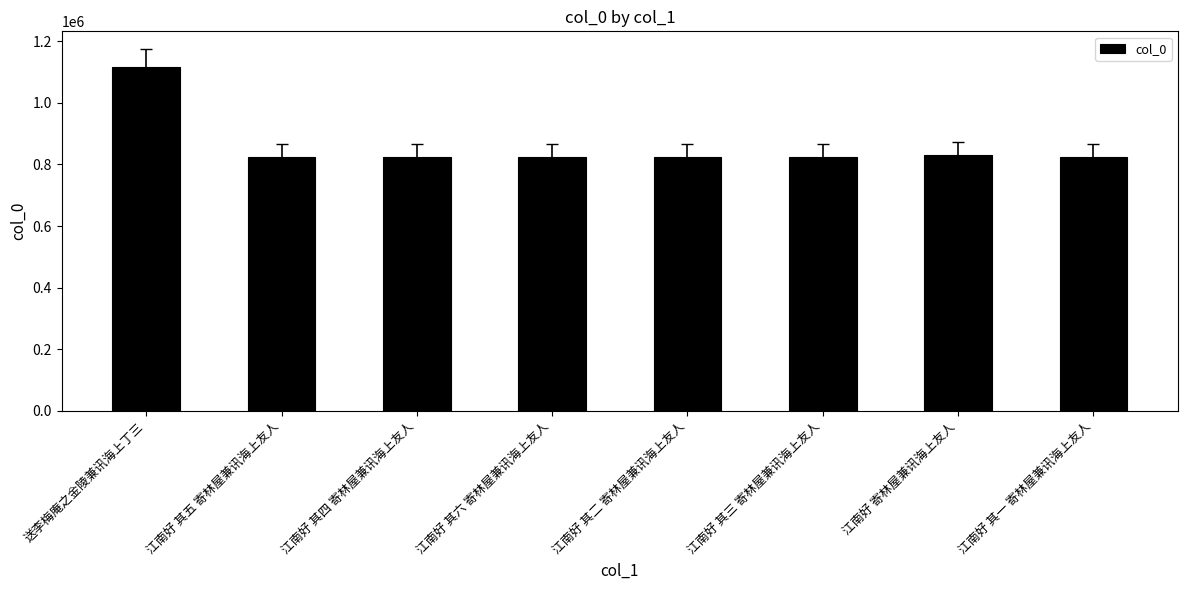

What is the change in value from 江南好 其五 寄林屋兼讯海上友人 to 江南好 其六 寄林屋兼讯海上友人?

+1